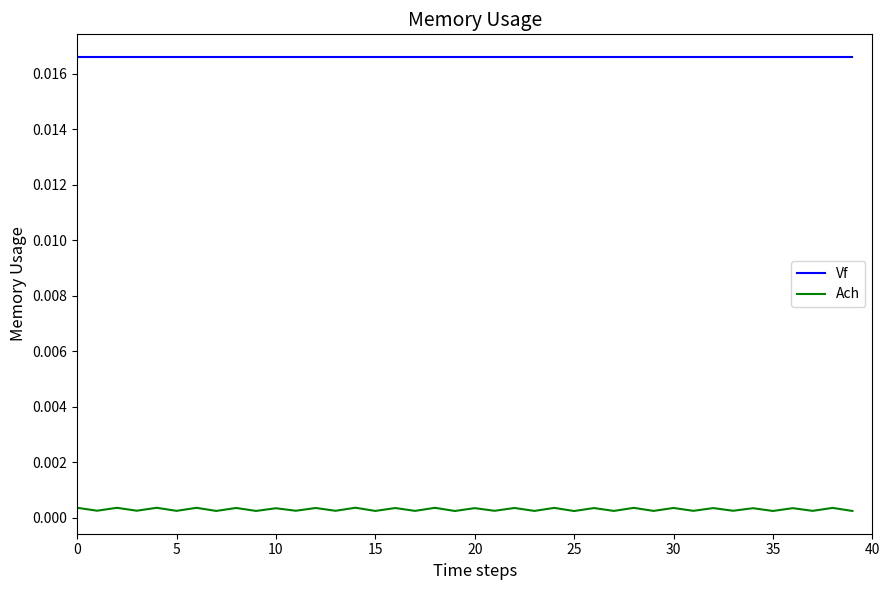

List the series in order of their overall mean, lowest first.

Ach, Vf